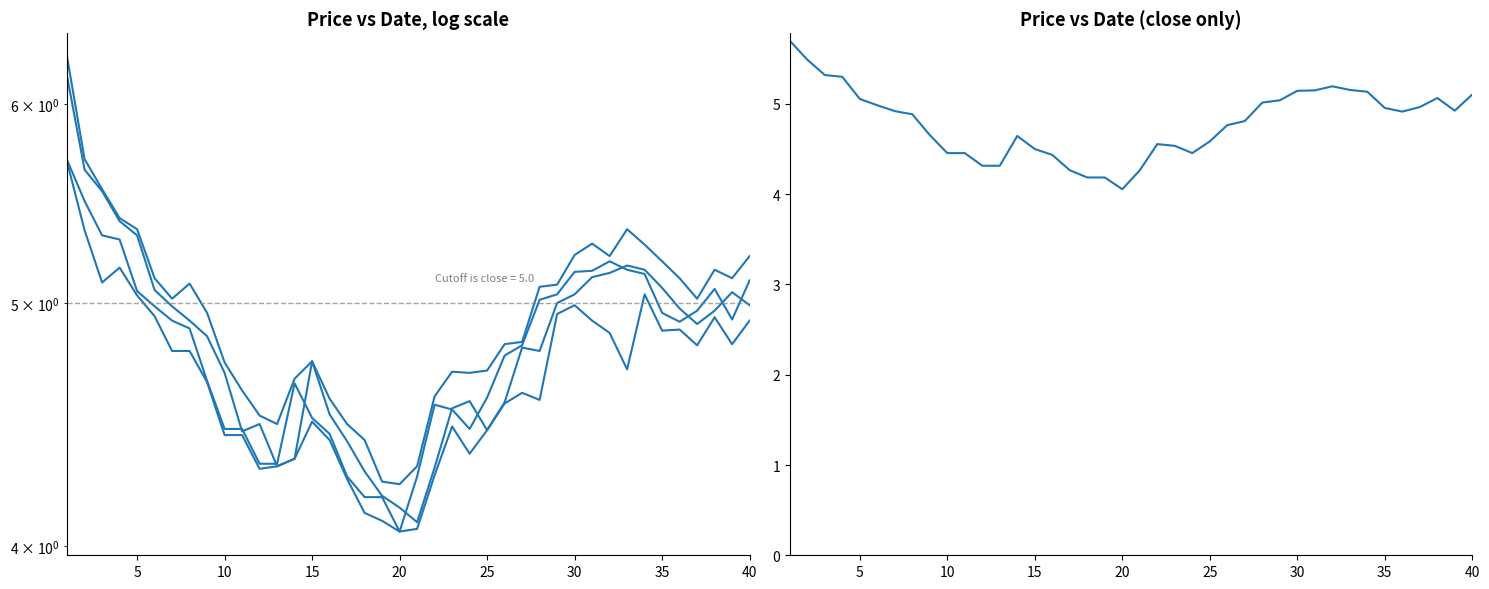

Is this an area chart (filled region under the line)?

No